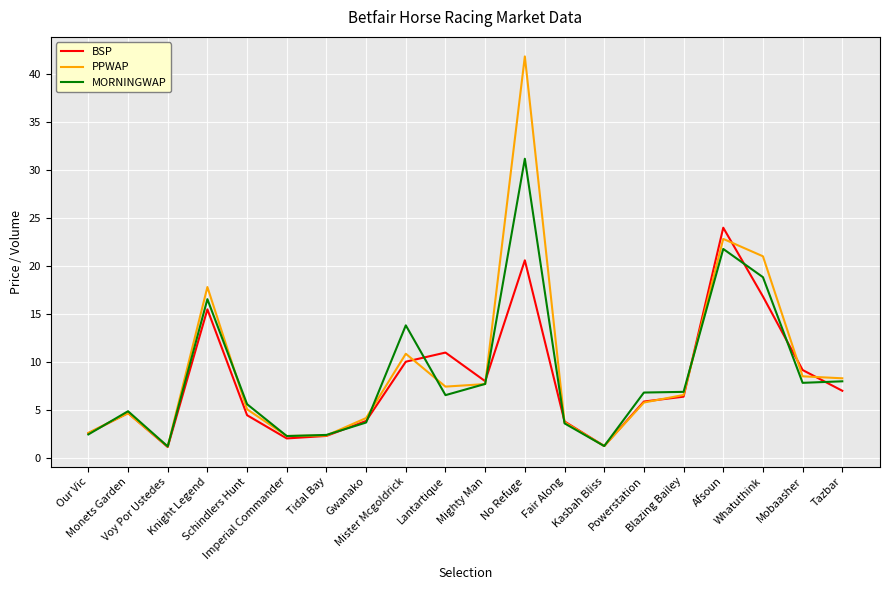

What is the difference between the PPWAP values at Gwanako and Lantartique?

3.3